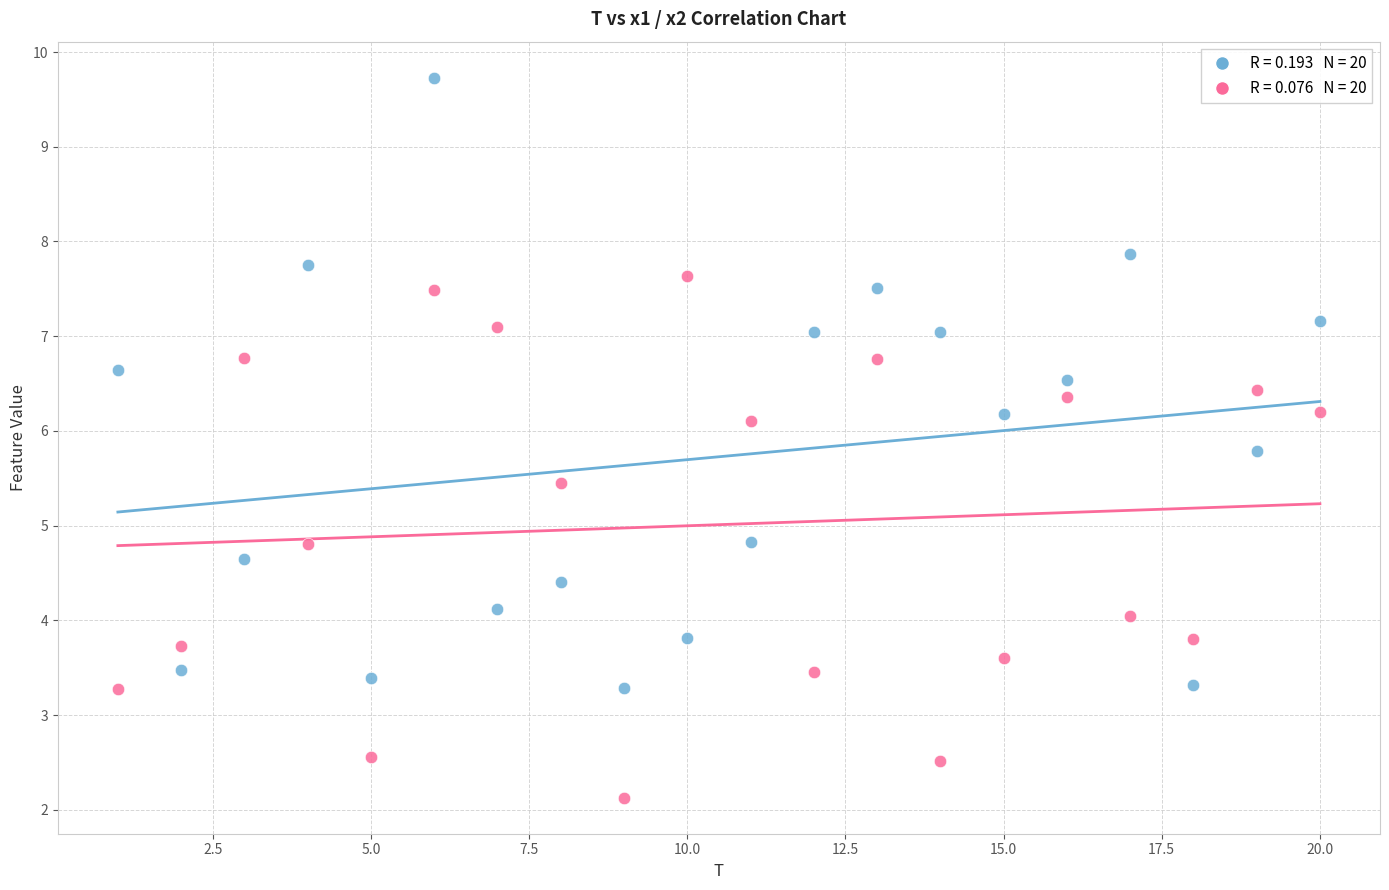

Across all data points, what is the range of X values (max minus min)?

19.0